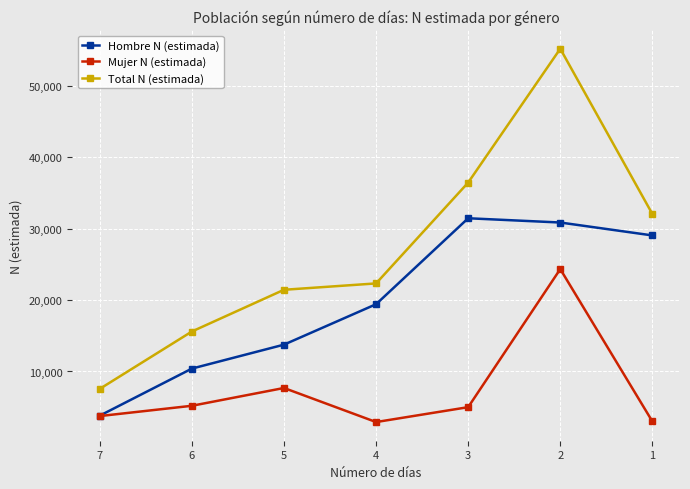

What is the difference between the maximum and minimum values in the Mujer N (estimada) series?

21433